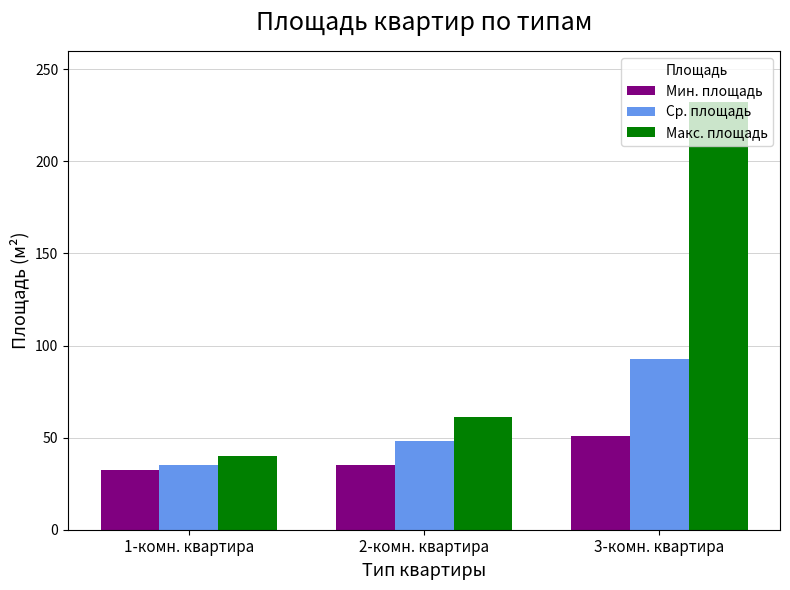

What is the average value of the Макс. площадь series?

111.0